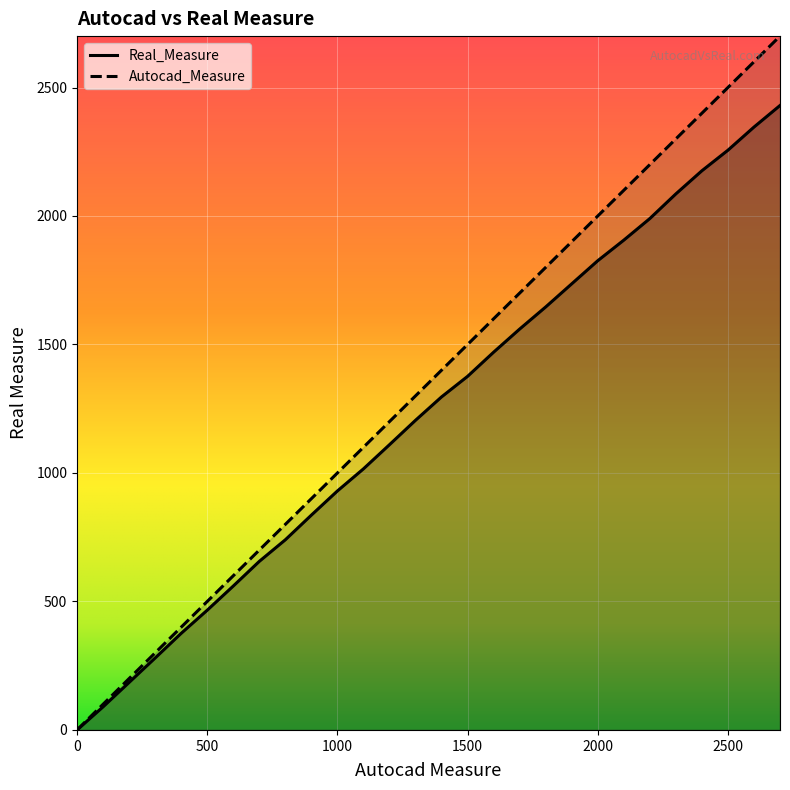

Reading right to left, transcribe all the data shown in this chart.

Autocad_Measure: 2700	2600	2500	2400	2300	2200	2100	2000	1900	1800	1700	1600	1500	1400	1300	1200	1100	1000	900	800	700	600	500	400	300	200	100	0
Real_Measure: 2430	2346	2256	2176	2086	1990	1906	1826	1736	1646	1560	1470	1376	1296	1205	1110	1016	930	836	740	656	560	466	376	280	185	90	0